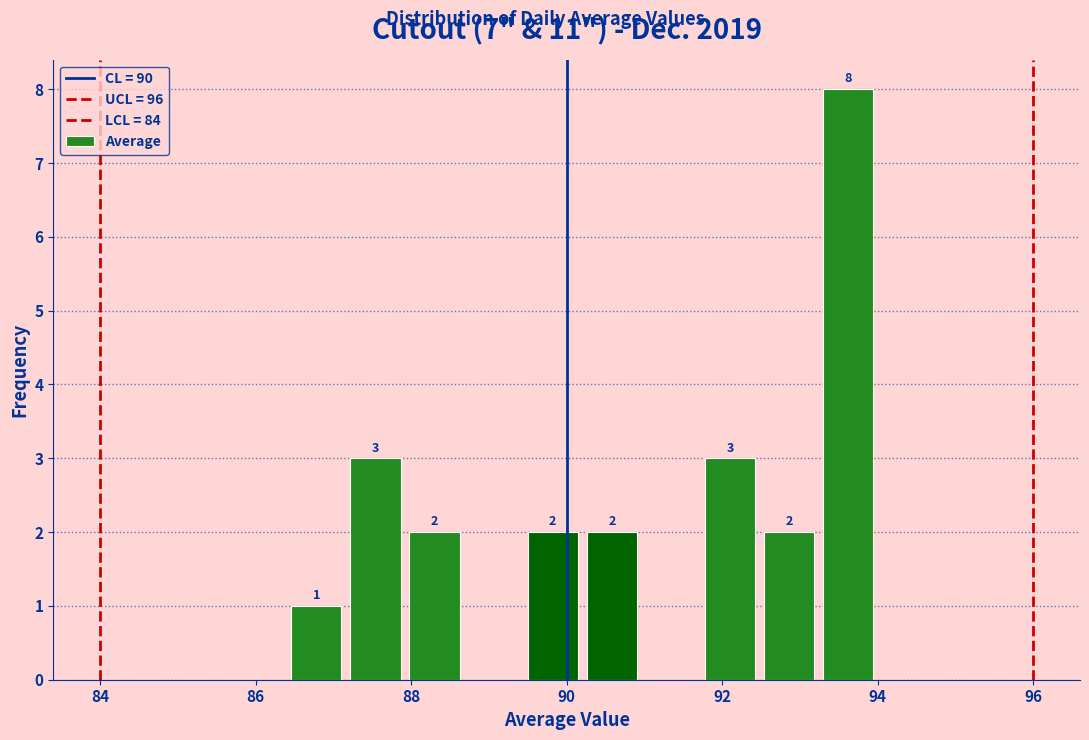

Read against the x-axis, roughly where is the centre of the tallest bar?

93.6